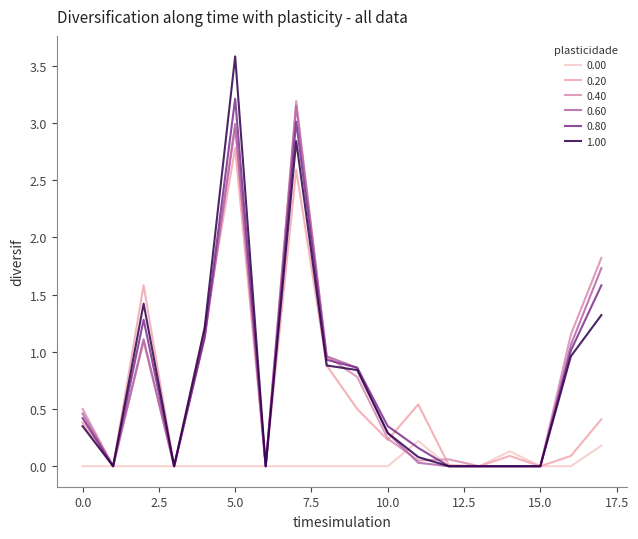

Is this an area chart (filled region under the line)?

No